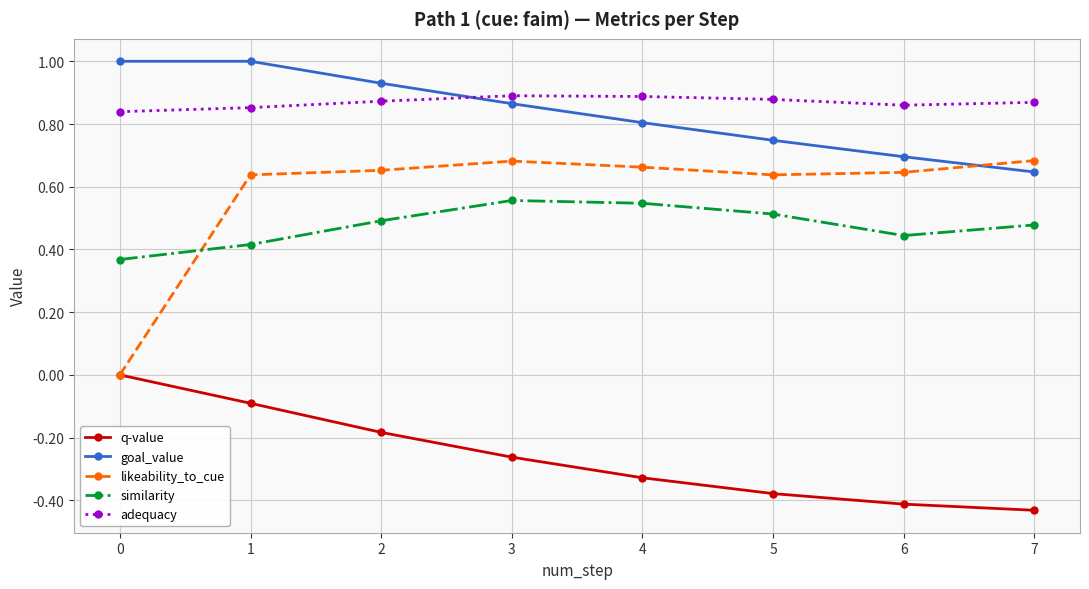

What is the sum of the goal_value values at 6 and 3?

1.6